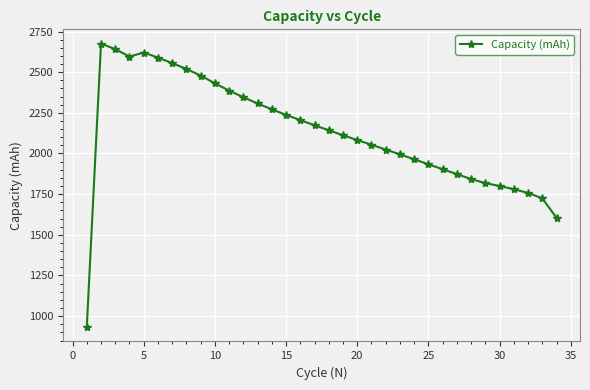

What is the average value?

2128.8